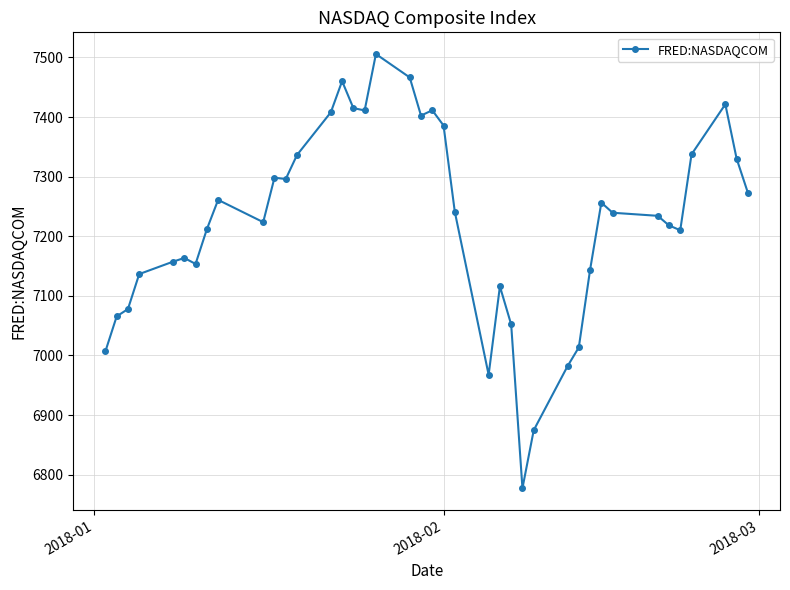

What is the value of the 5th point from the left?

7157.4